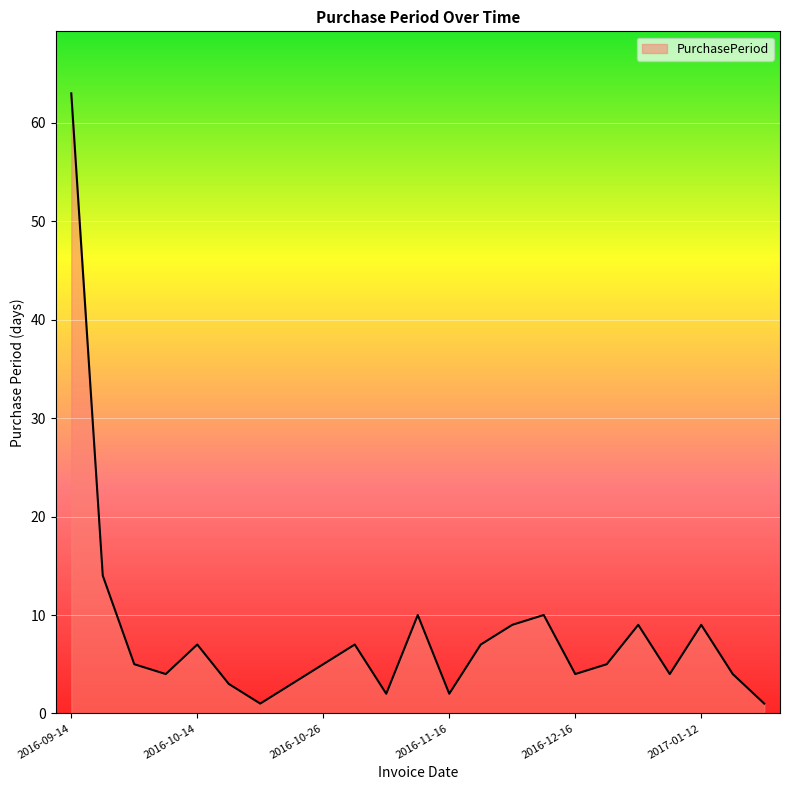

What is the greatest value displayed?

63